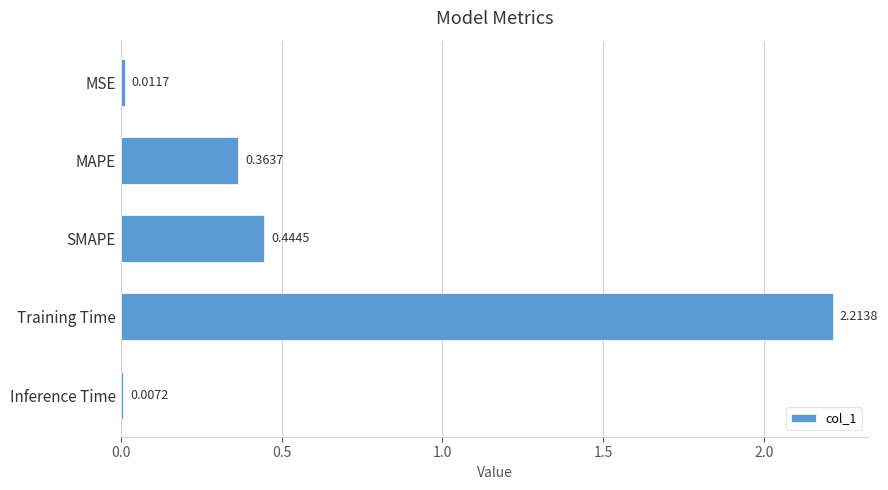

Count the number of categories in the chart.

5